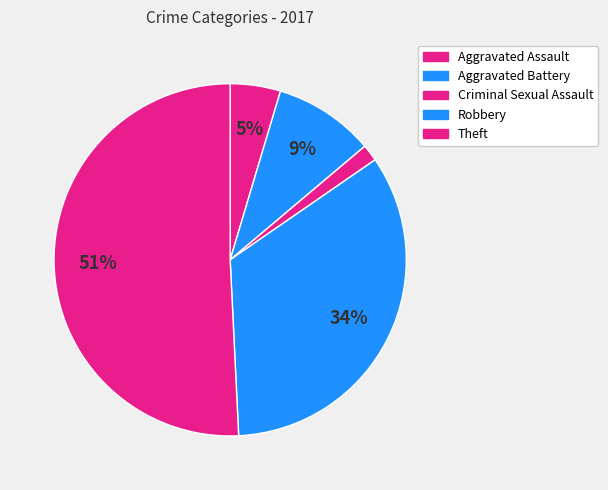

How many slices are in this pie chart?

5